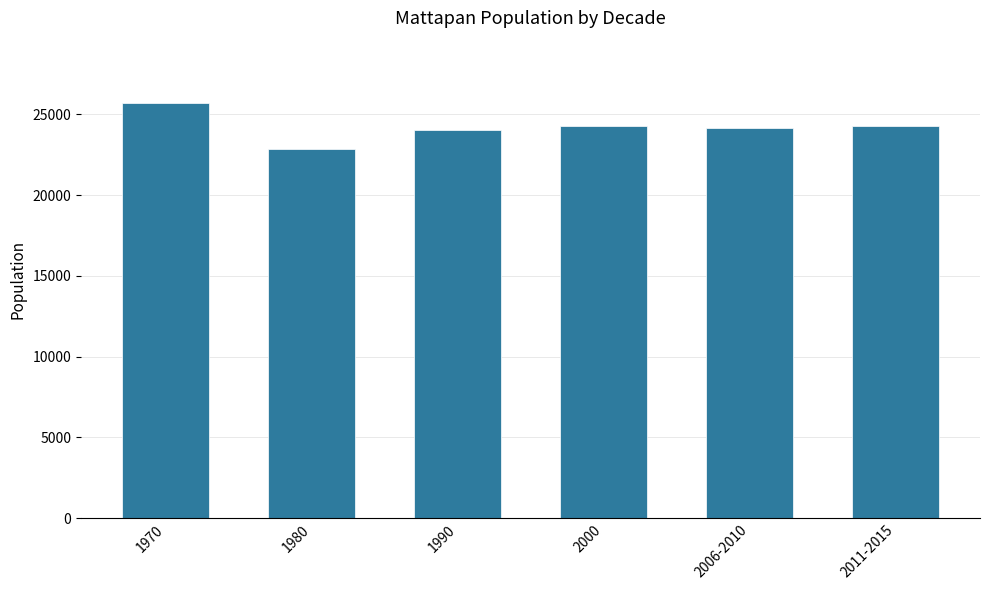

Is it true that the value at 1990 is 33244?

False